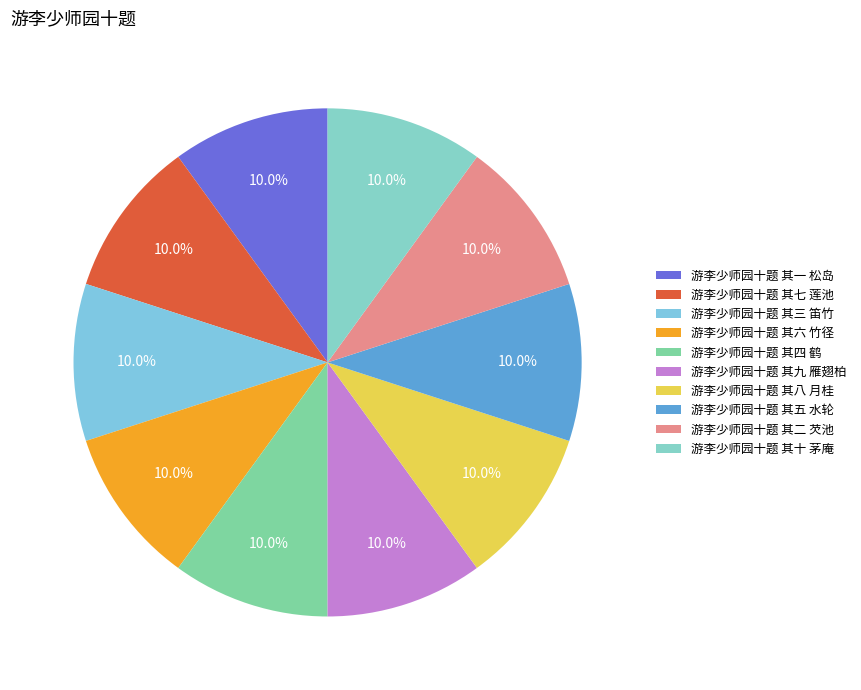

True or false: 游李少师园十题 其八 月桂 accounts for 10% of the total.

True